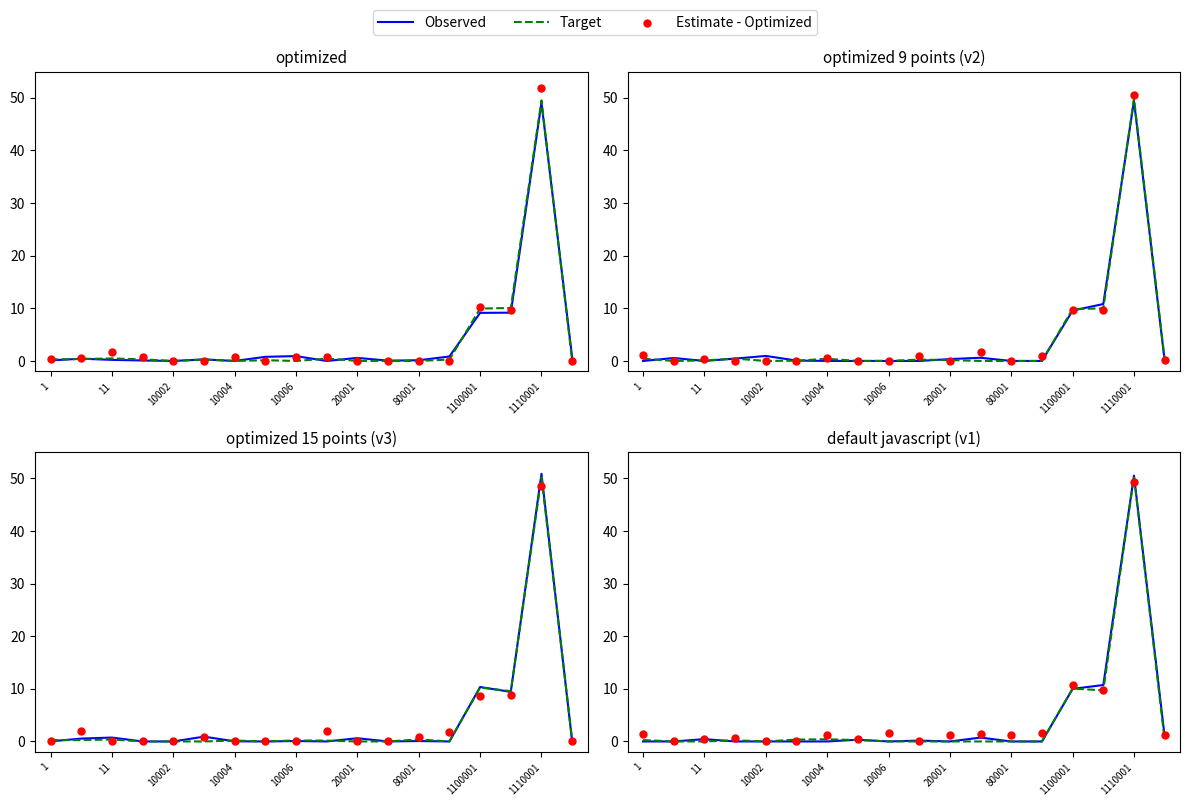

Which series has the largest Y range (max minus min)?

Observed